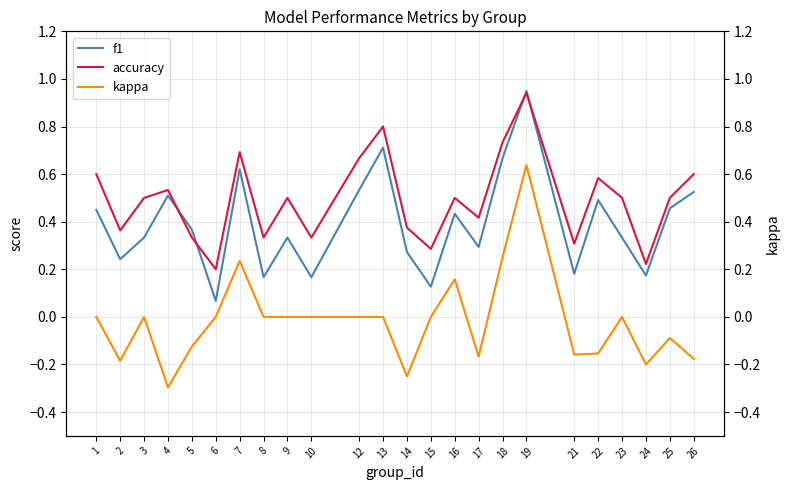

What is the total value across all series at 15?

0.4